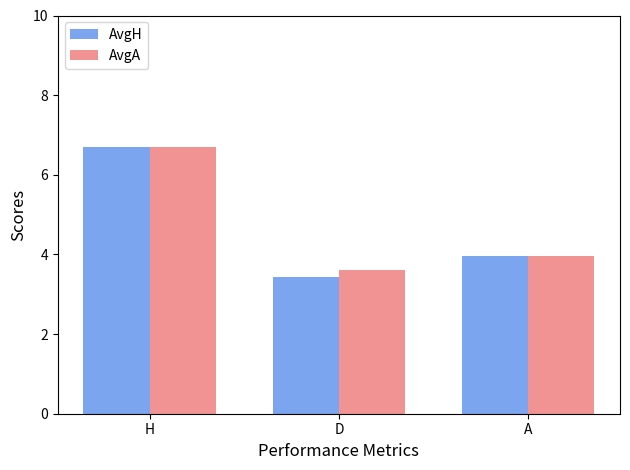

Rank the categories by AvgH value from lowest to highest.

D, A, H